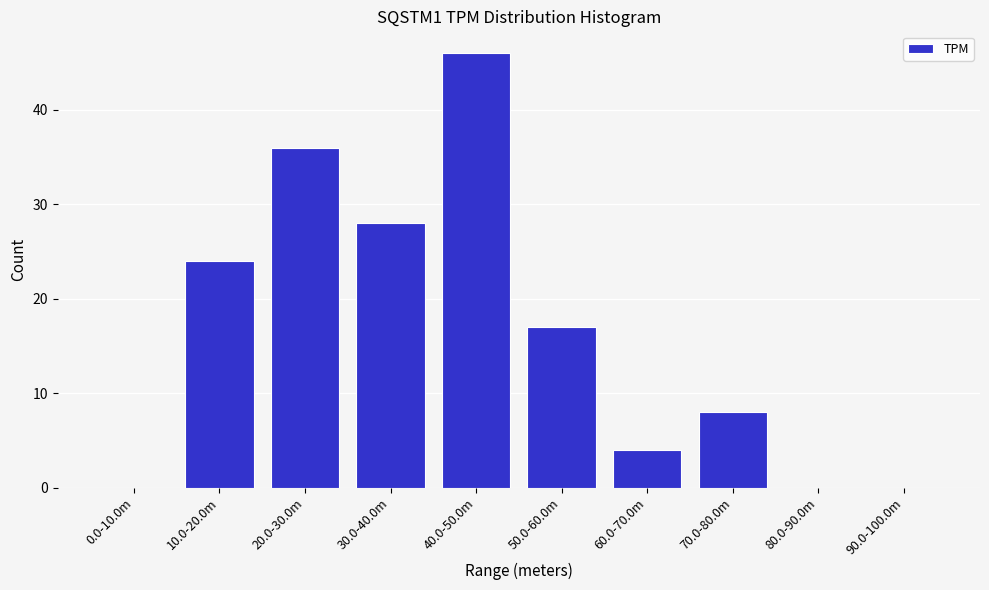

Reading left to right, list all the values displayed in this chart.

0.0-10.0m=0	10.0-20.0m=24	20.0-30.0m=36	30.0-40.0m=28	40.0-50.0m=46	50.0-60.0m=17	60.0-70.0m=4	70.0-80.0m=8	80.0-90.0m=0	90.0-100.0m=0